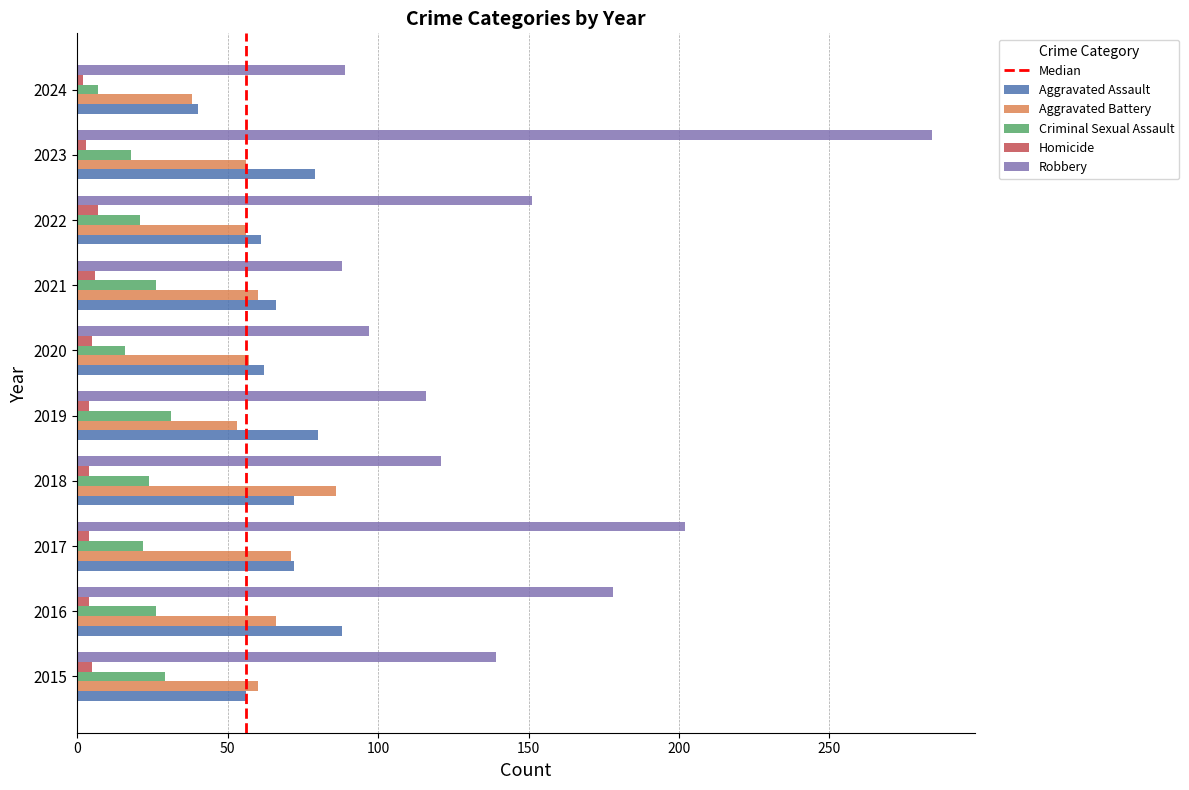

What is the maximum value shown in the chart?

284